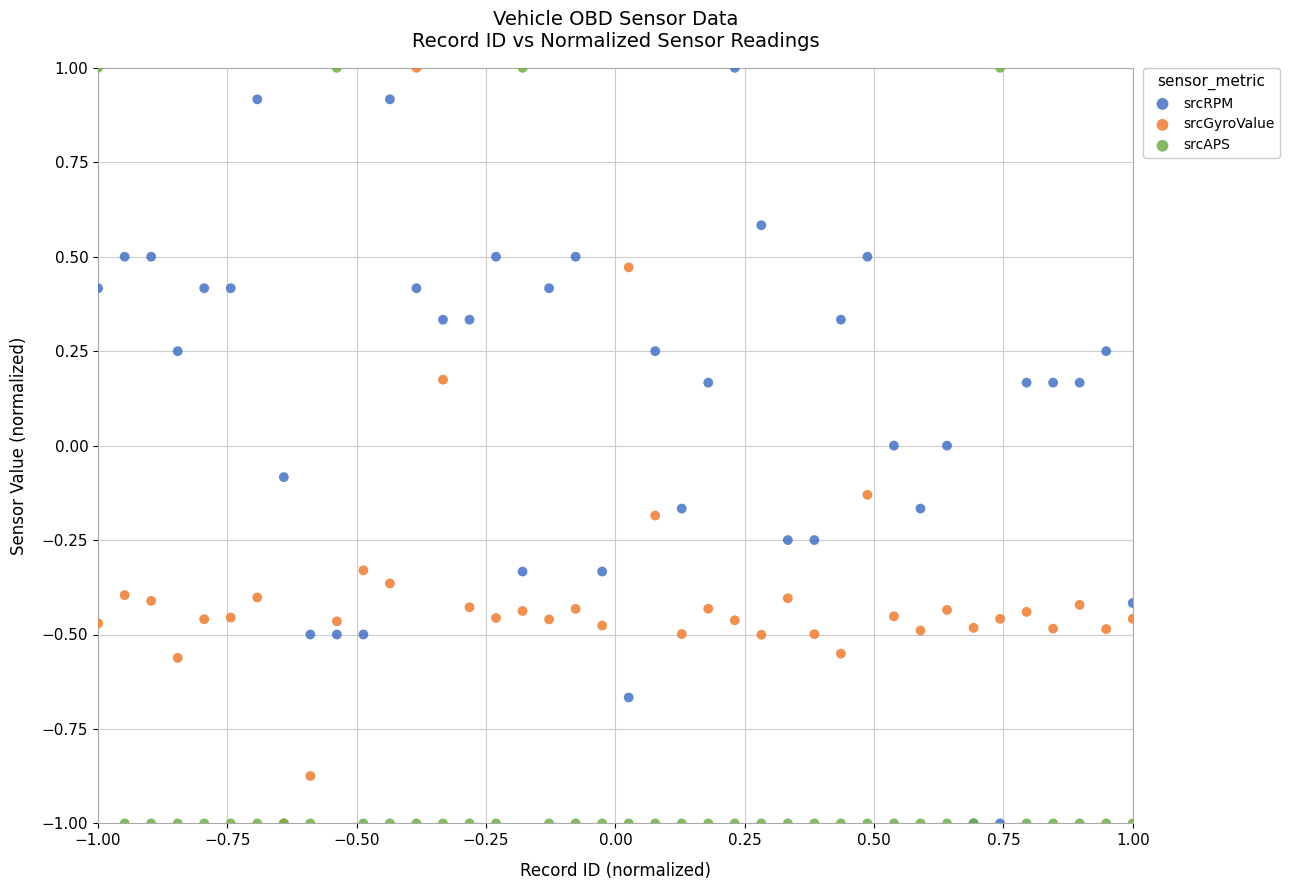

What are all the series names shown in the legend?

srcRPM, srcGyroValue, srcAPS